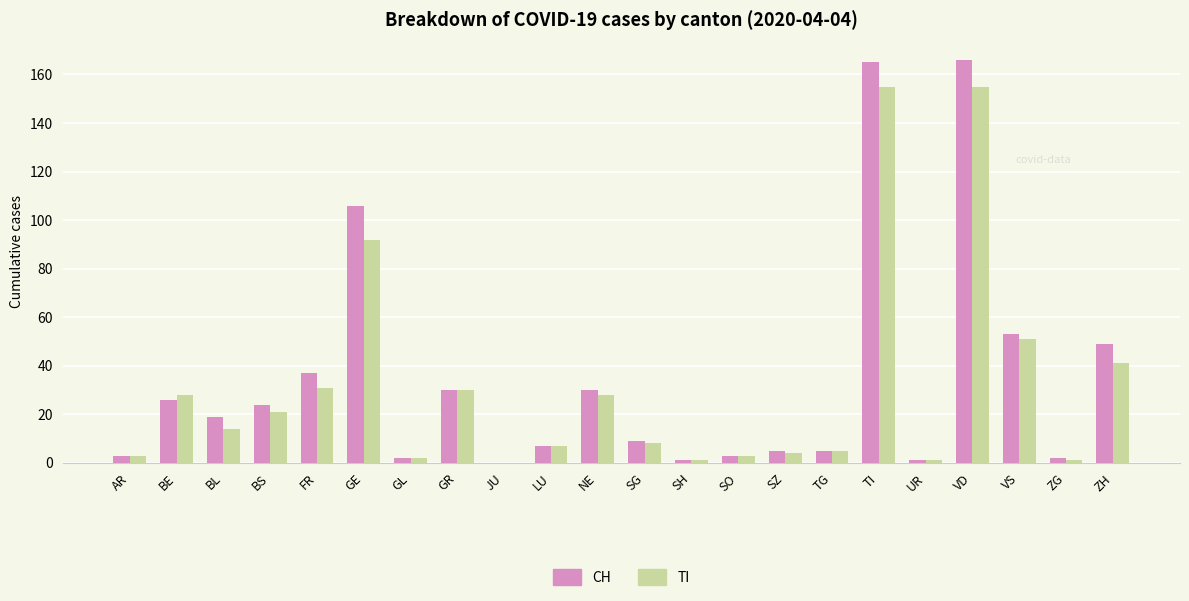

What is the total value across all series at LU?

14